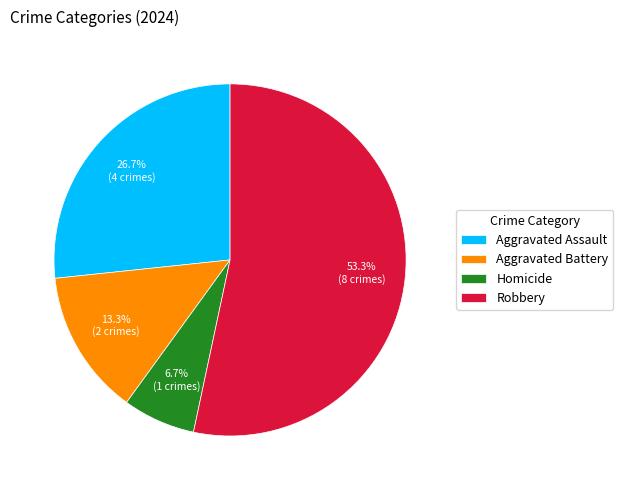

True or false: Robbery accounts for 66% of the total.

False